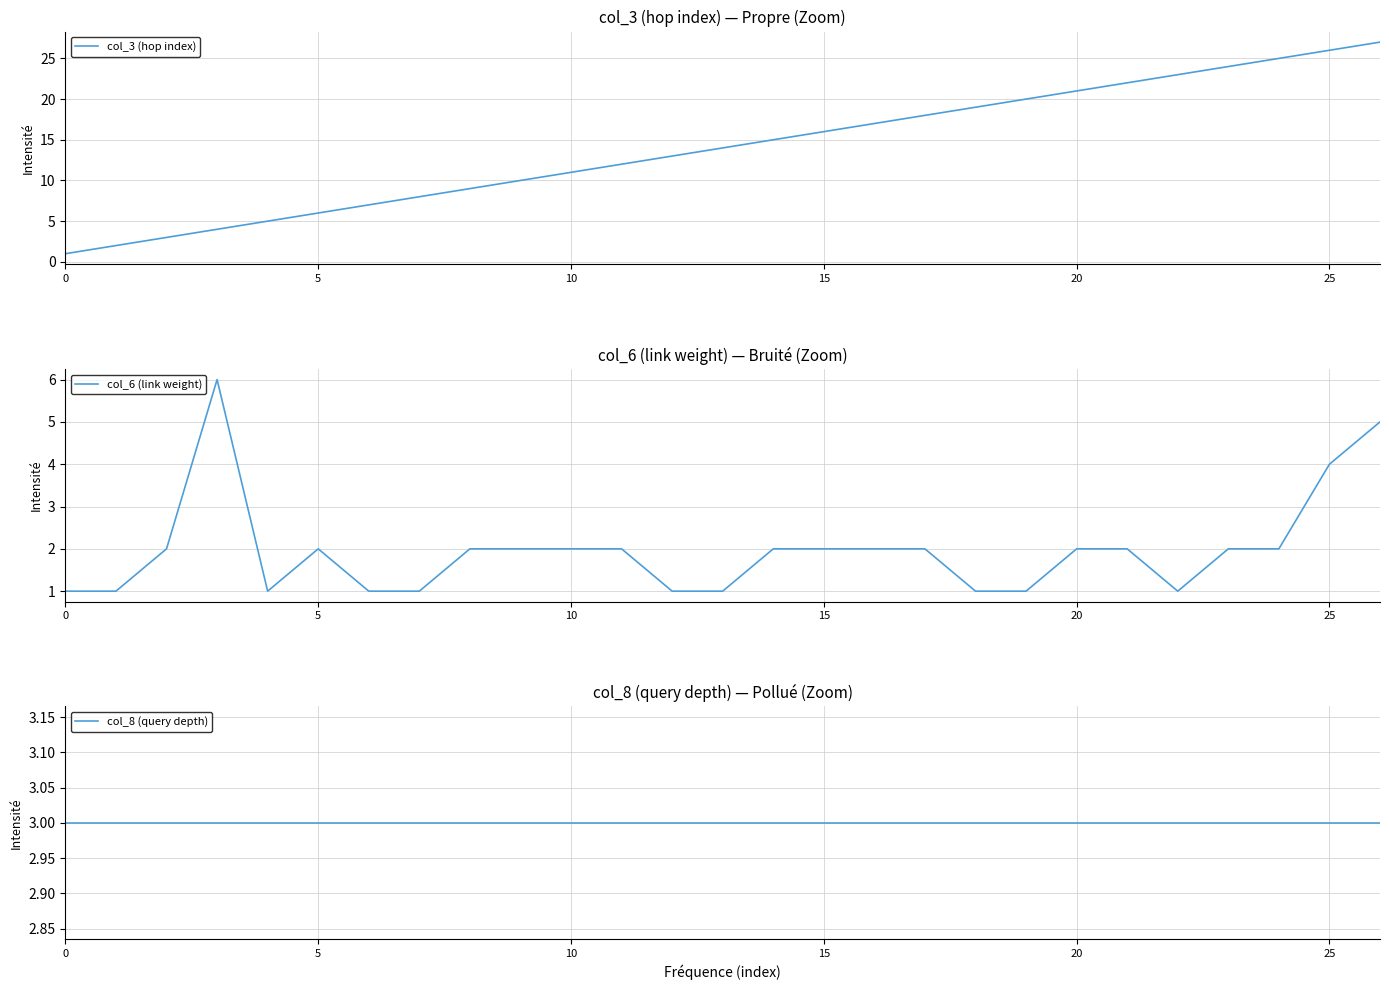

True or false: col_8 (query depth) and col_3 (hop index) intersect in this chart.

False